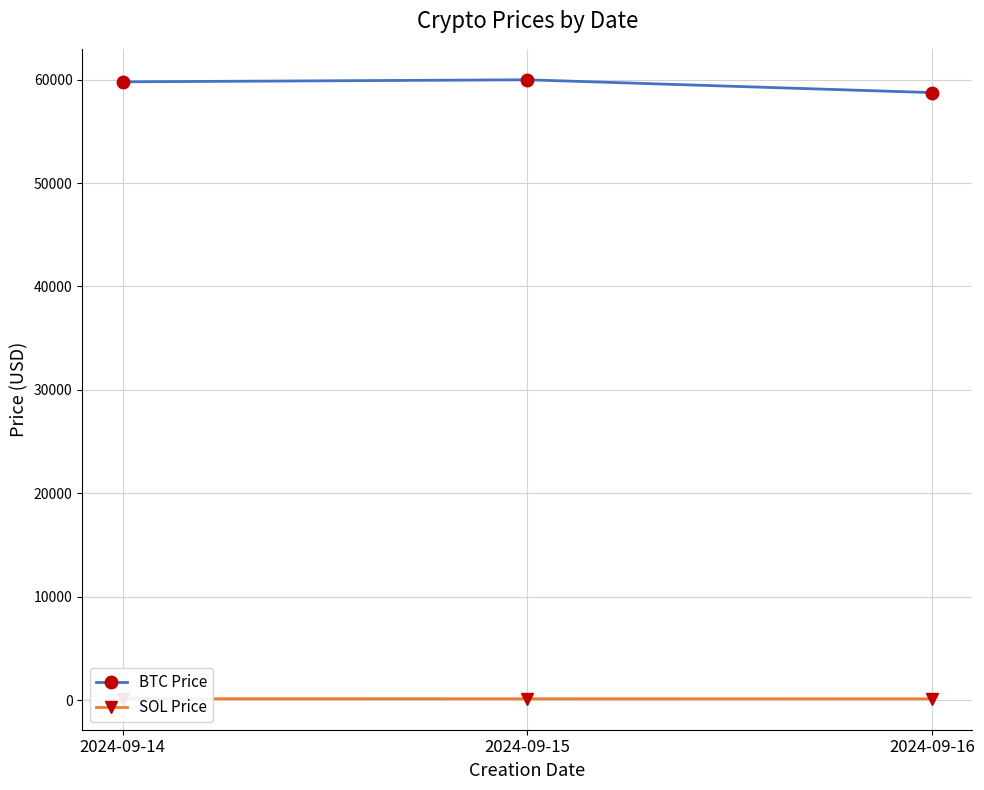

Where does the SOL Price series first go above 135?

2024-09-14